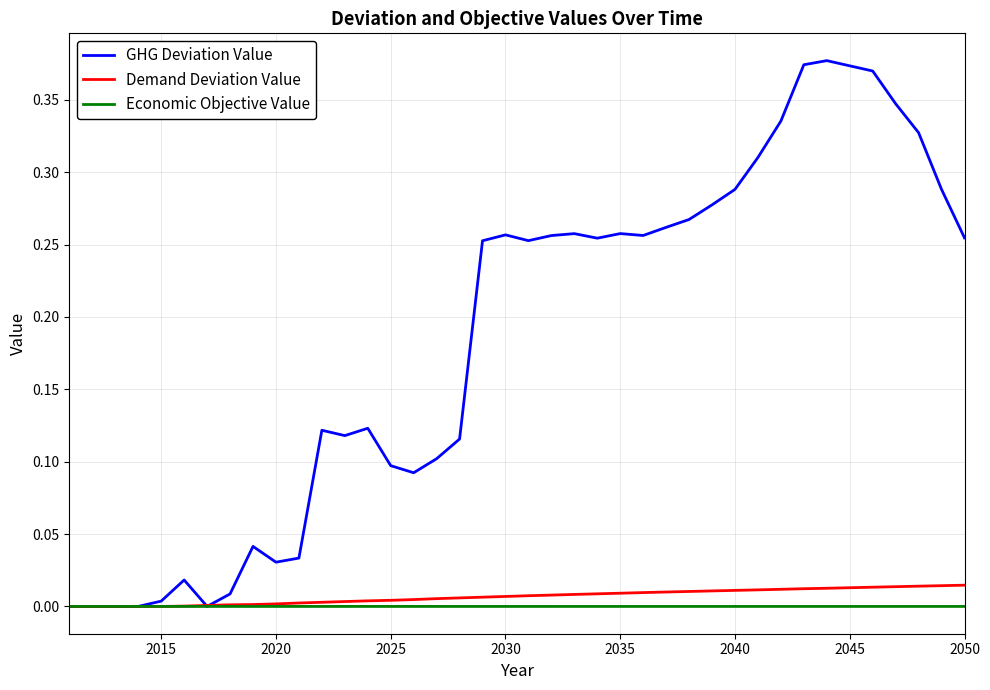

What are all the series names shown in the legend?

GHG Deviation Value, Demand Deviation Value, Economic Objective Value